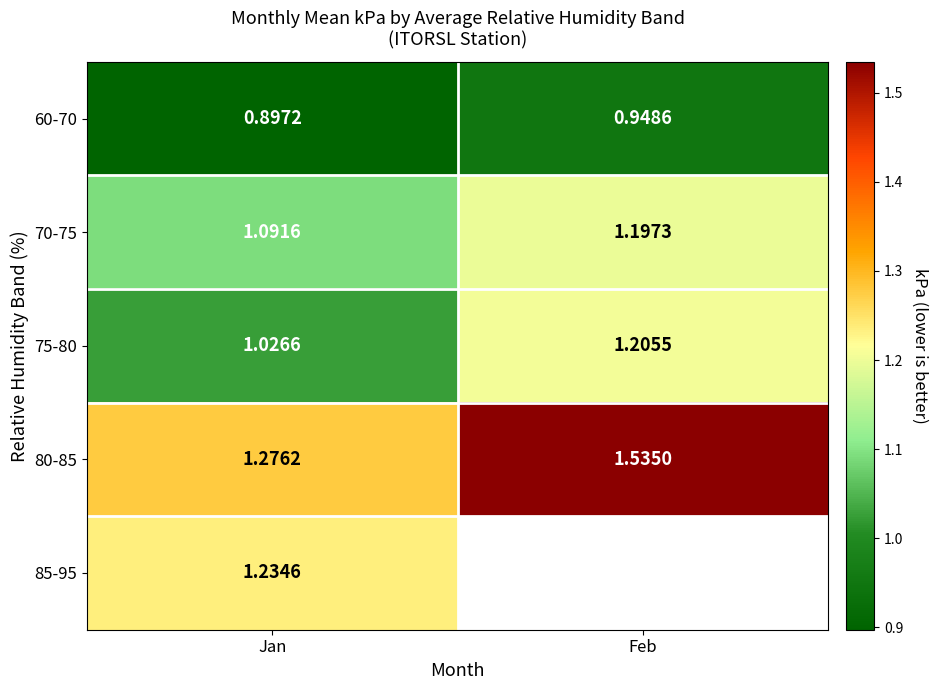

At which label is 70-75 closest to 1?

Jan